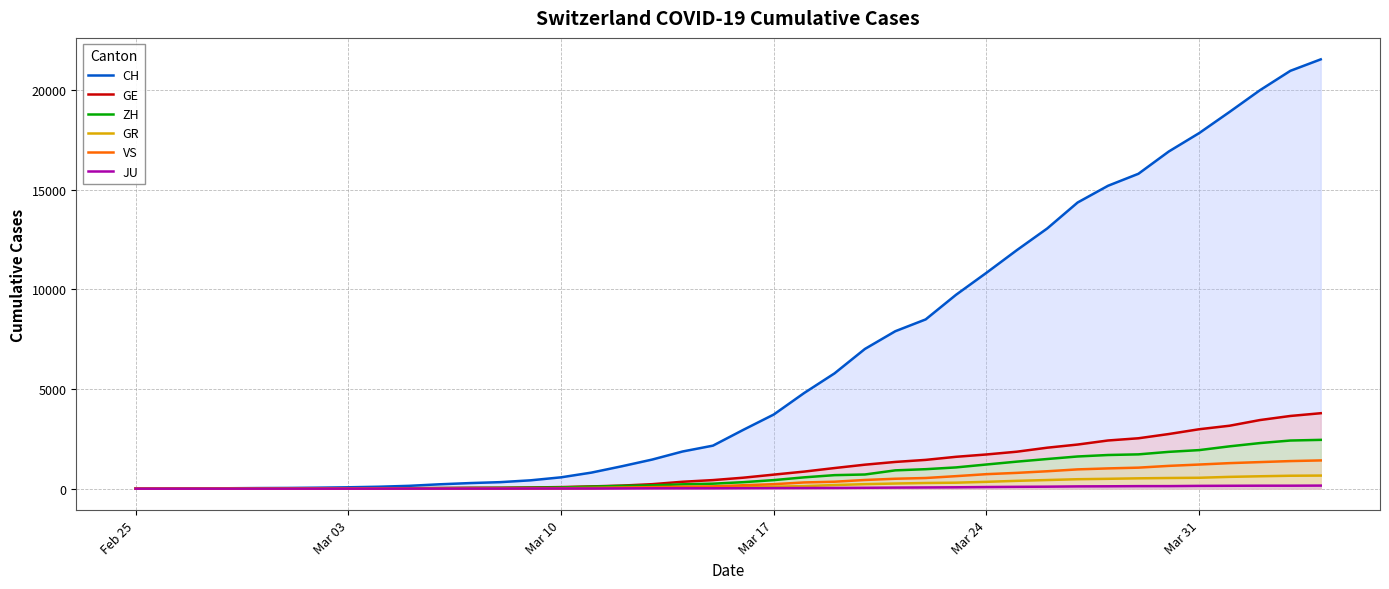

Which series has the widest spread of values?

CH